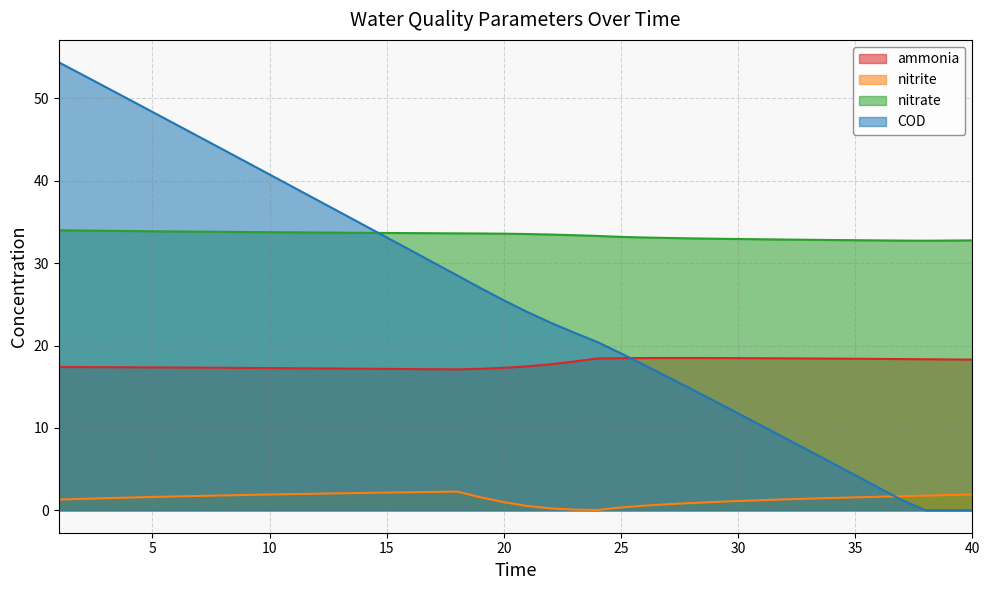

How many times do ammonia and COD cross each other?

1